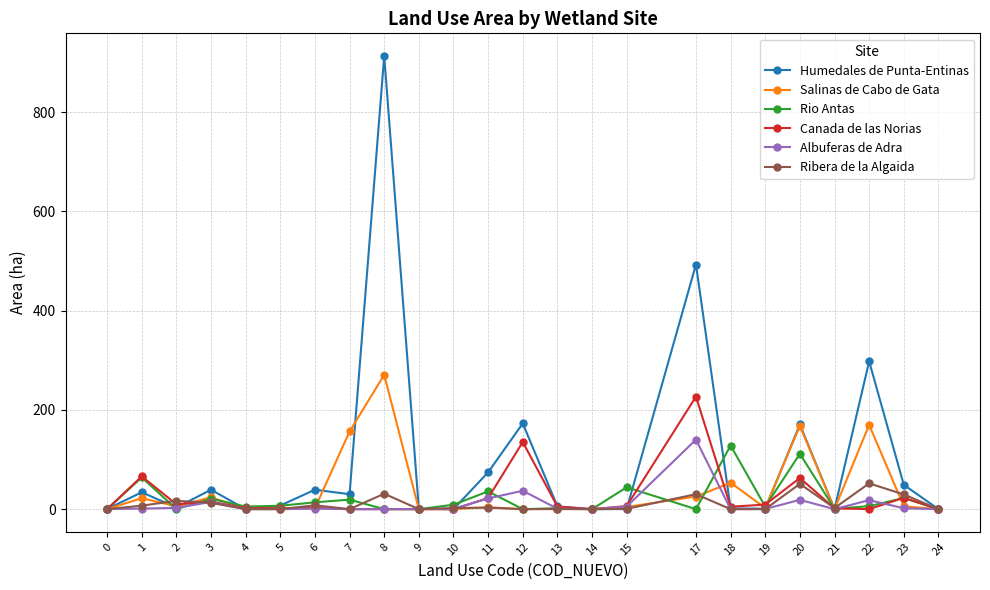

What are all the series names shown in the legend?

Humedales de Punta-Entinas, Salinas de Cabo de Gata, Rio Antas, Canada de las Norias, Albuferas de Adra, Ribera de la Algaida